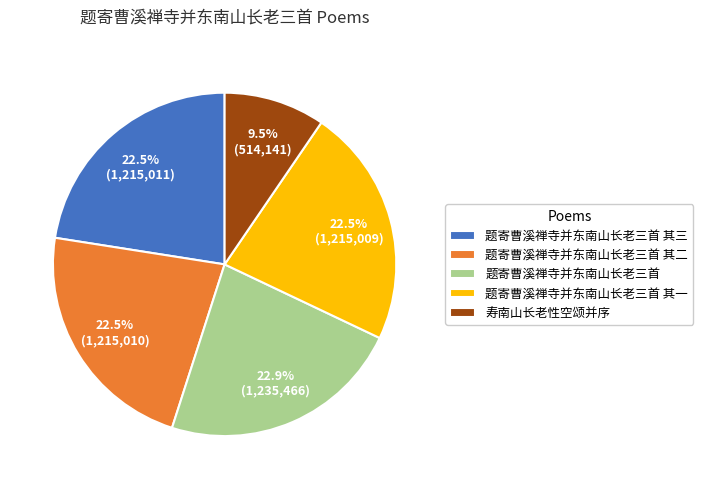

To the nearest percent, what is the combined percentage of 题寄曹溪禅寺并东南山长老三首 and 寿南山长老性空颂并序?

32%